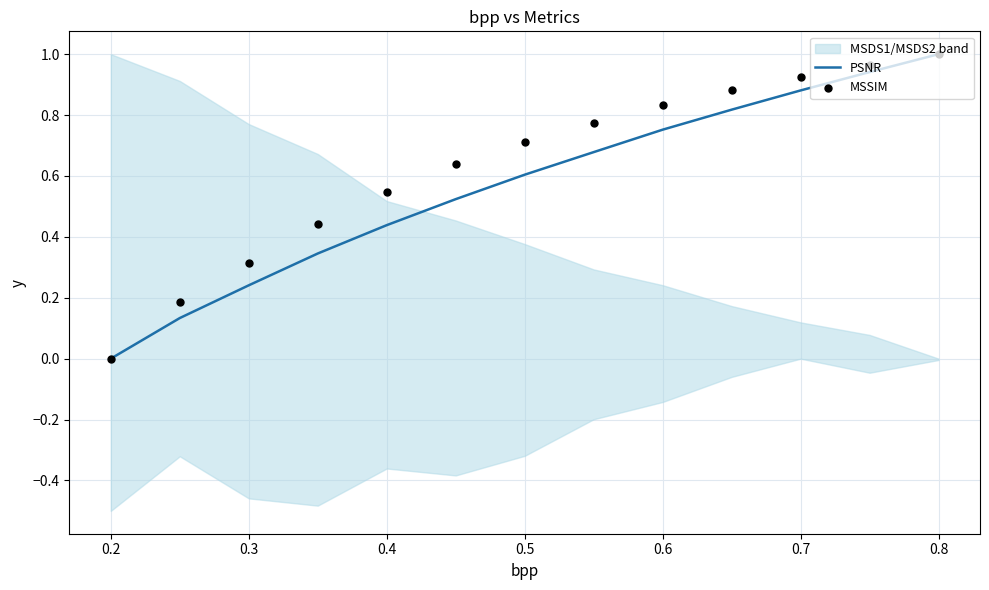

Which series has the largest total across all categories?

MSSIM